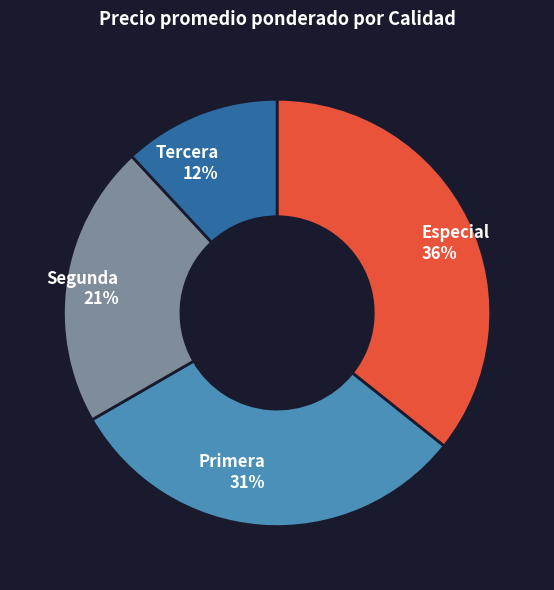

Is there a majority slice in this chart?

No